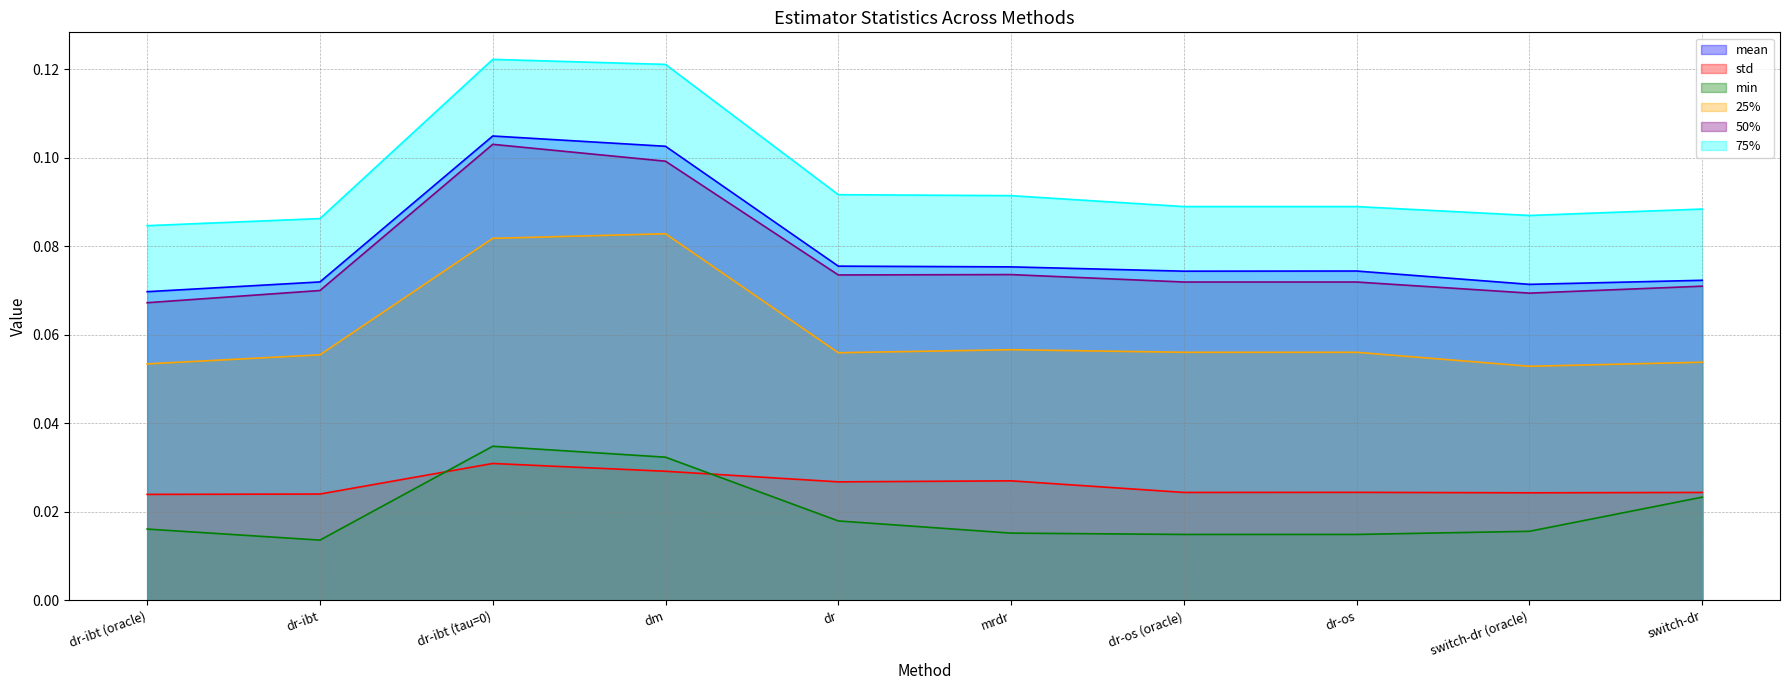

The 50% series shows 0.1 at dr-ibt (oracle). True or false?

False